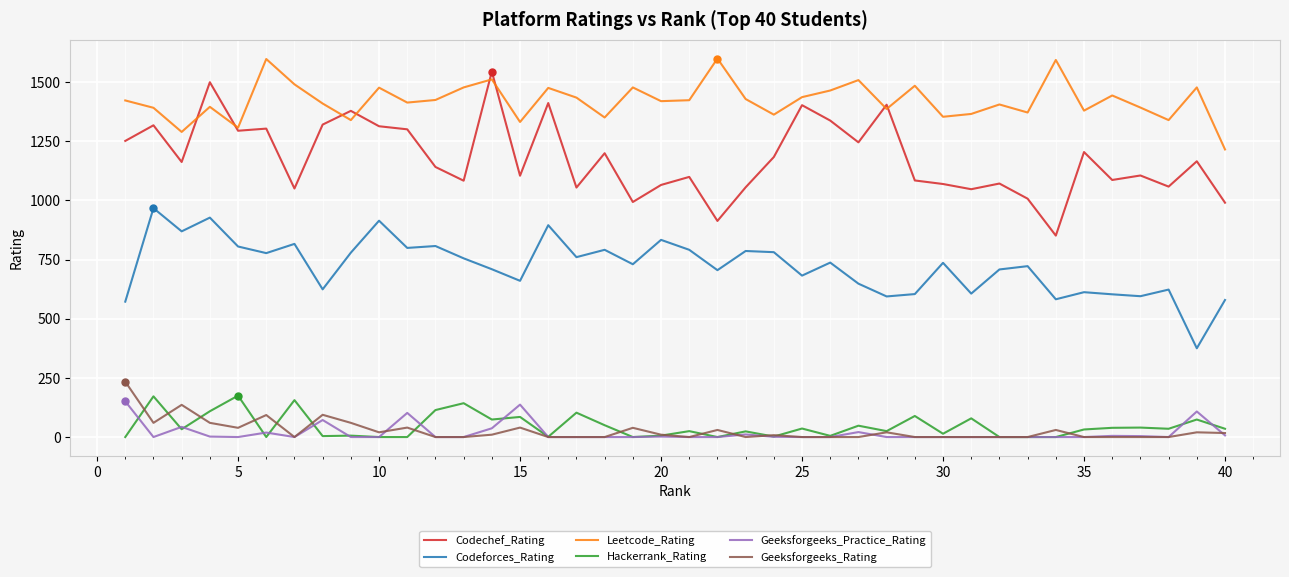

Which series has the largest total across all categories?

Leetcode_Rating